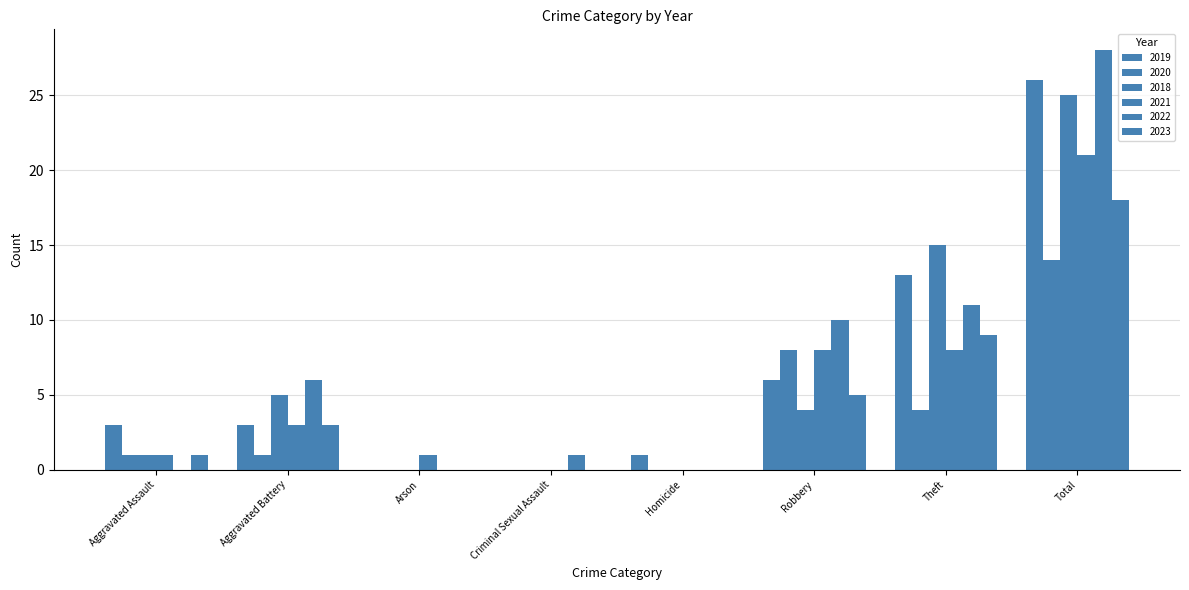

At which category is the sum across all series the highest?

Total